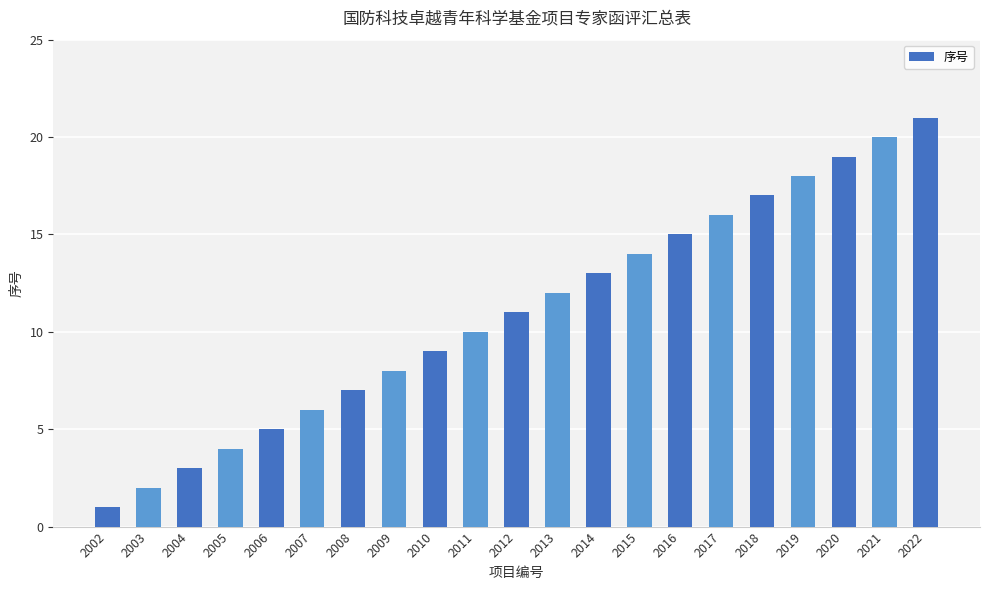

What is the sum of all values?

231